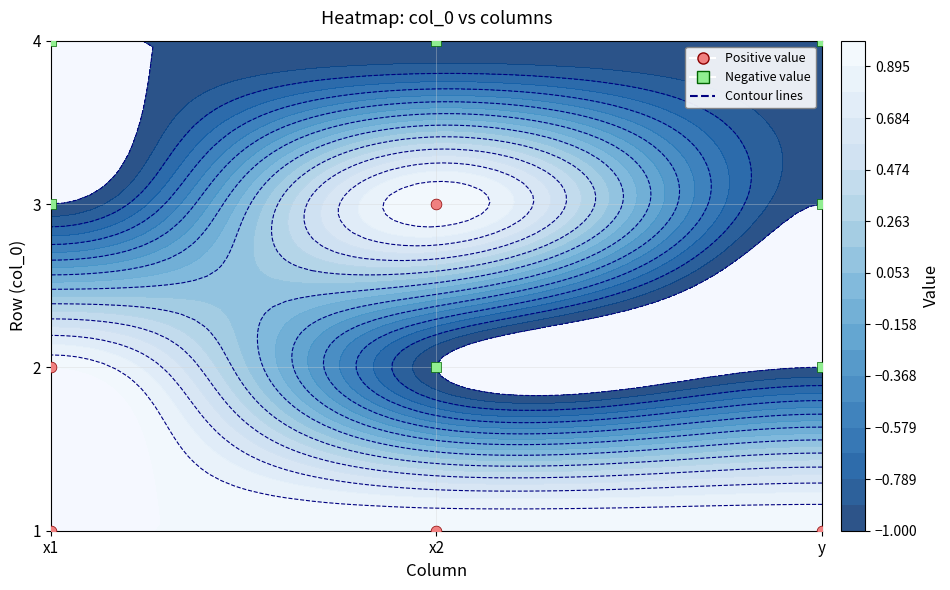

How many values in 2 are above zero?

1